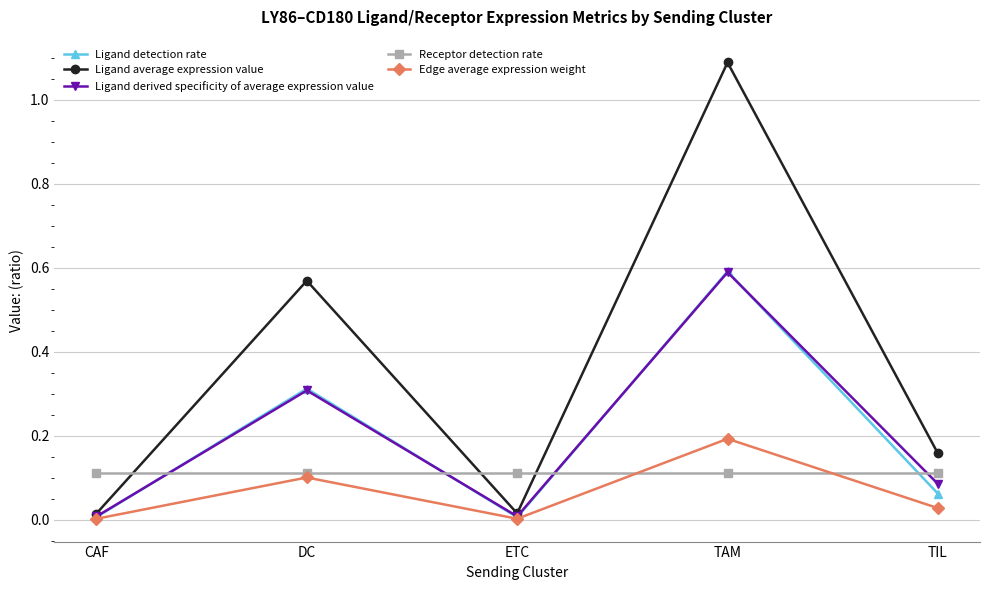

What is the total value across all series at DC?

1.4